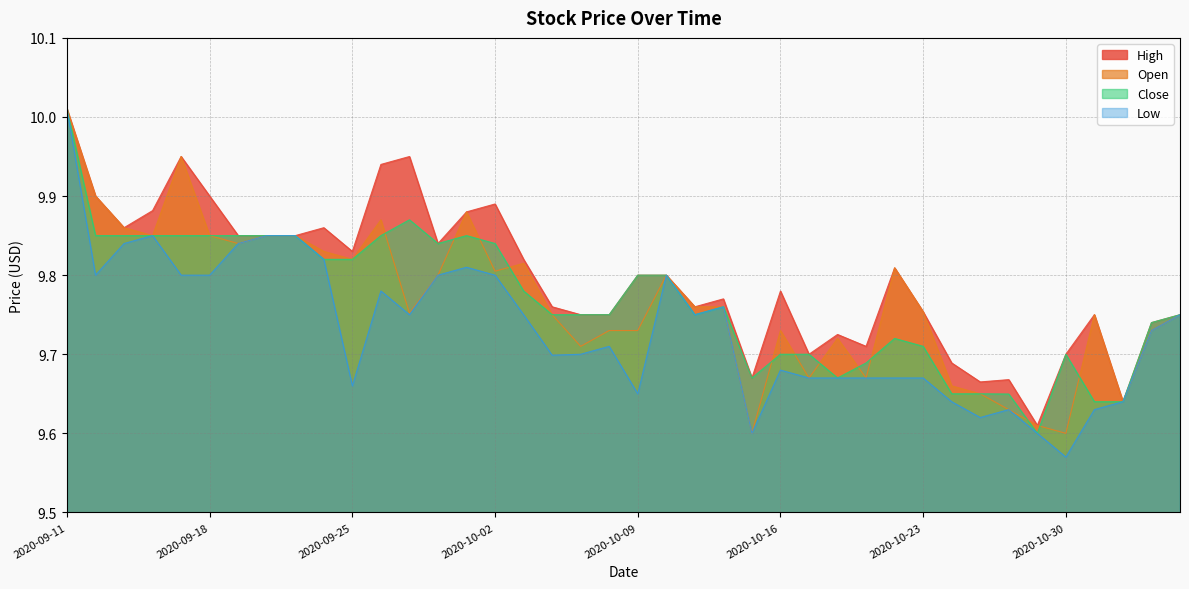

Which series has the largest total across all categories?

High